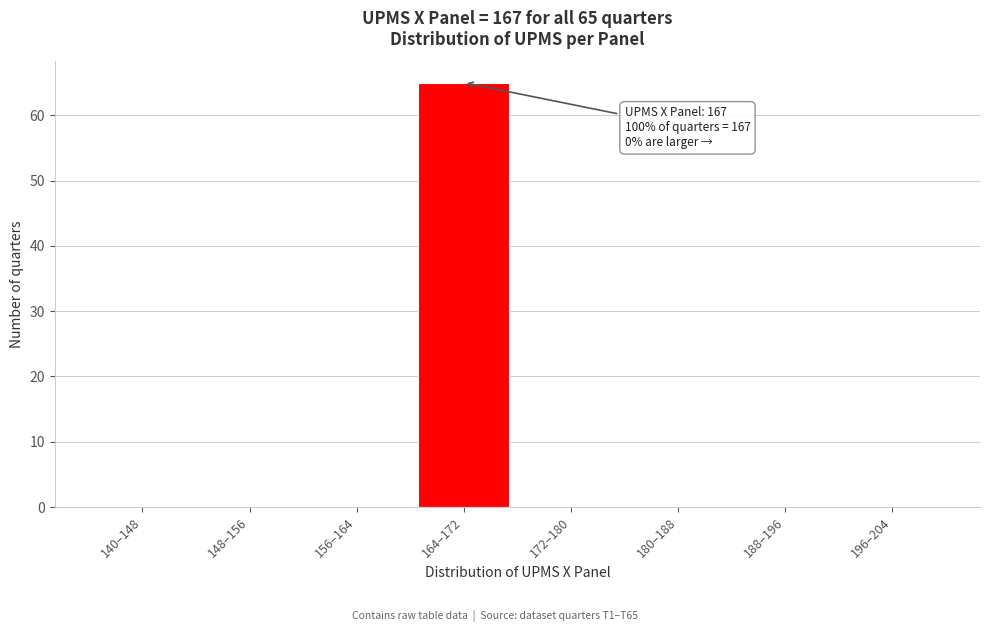

Reading left to right, list all the values displayed in this chart.

140–148=0	148–156=0	156–164=0	164–172=65	172–180=0	180–188=0	188–196=0	196–204=0